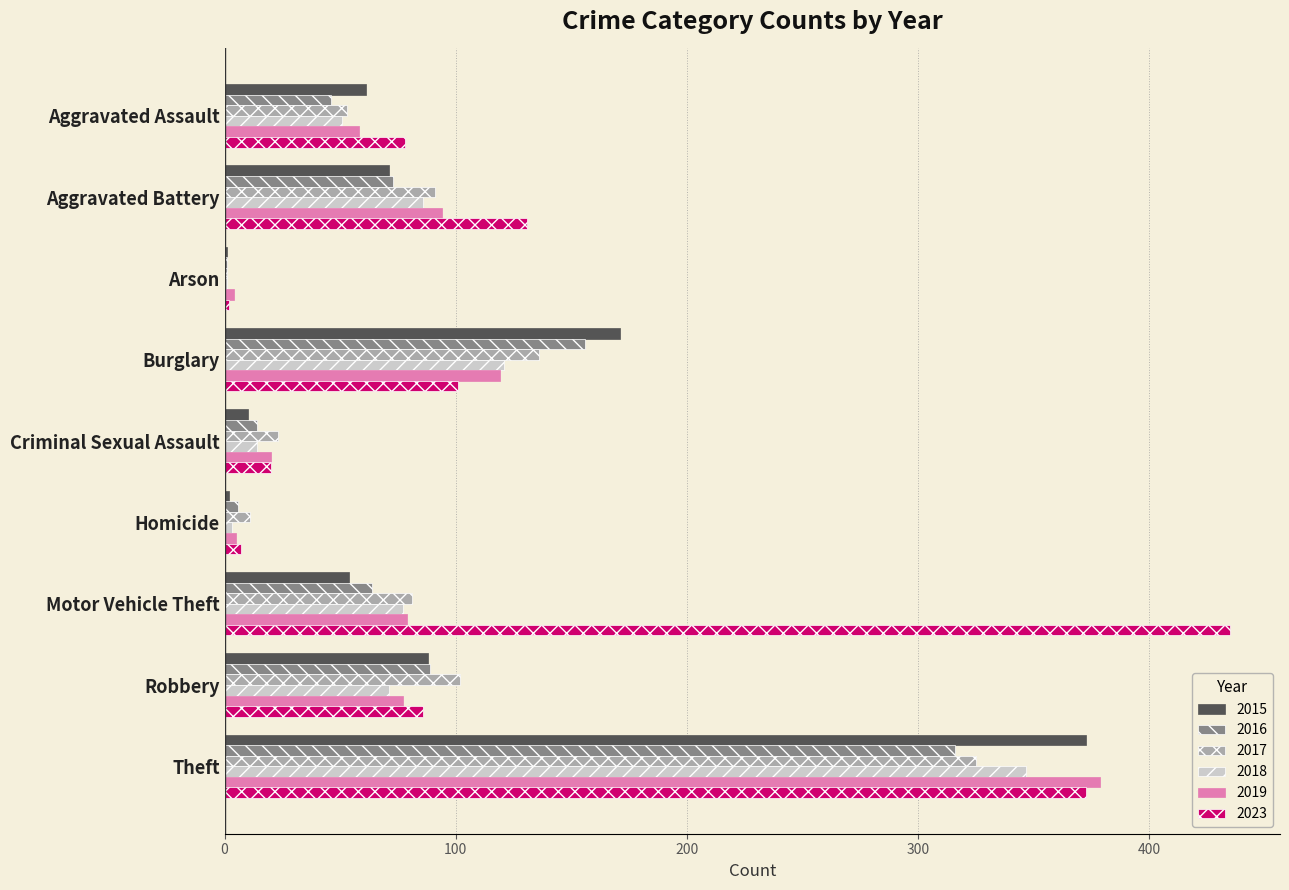

The value of 2017 at Criminal Sexual Assault is 41. True or false?

False